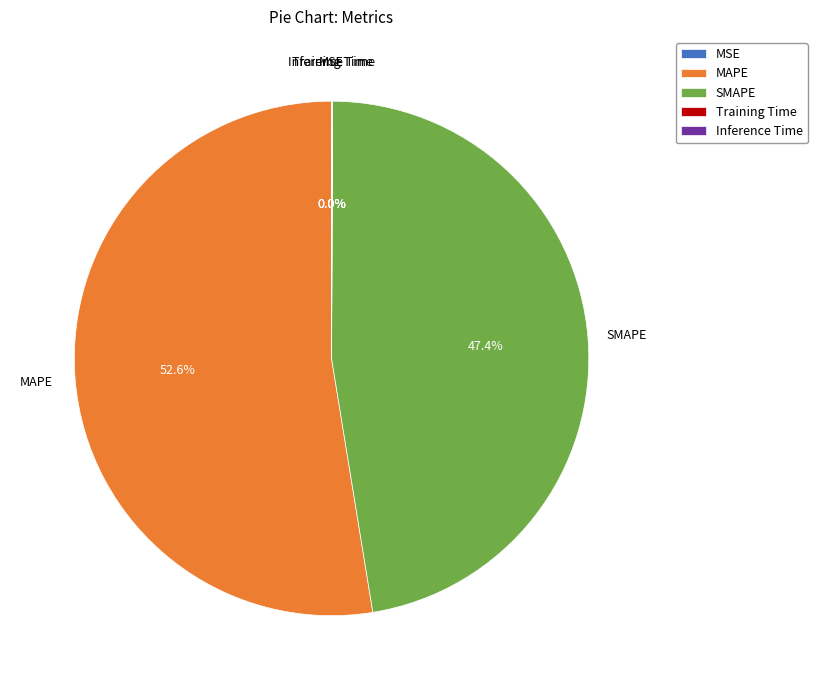

To the nearest percent, what is the average slice percentage?

20%